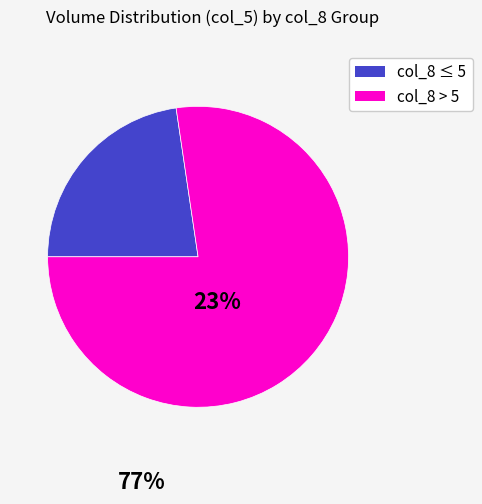

How many slices are in this pie chart?

2